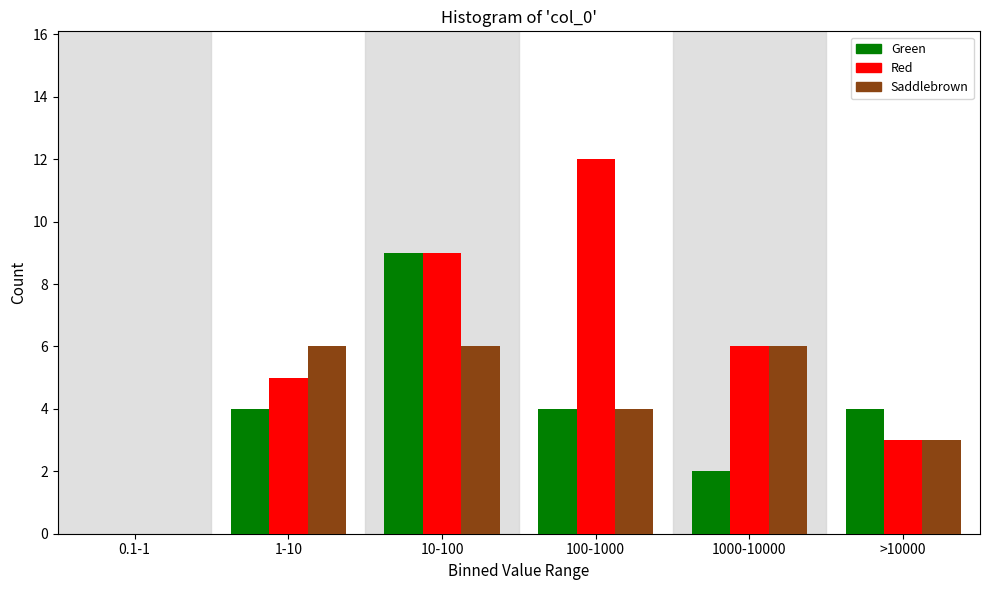

What is the greatest value displayed?

12